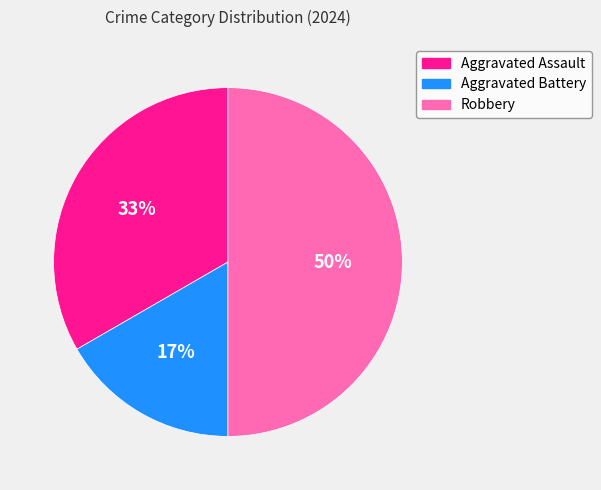

Is the sum of Robbery and Aggravated Battery greater than half?

Yes